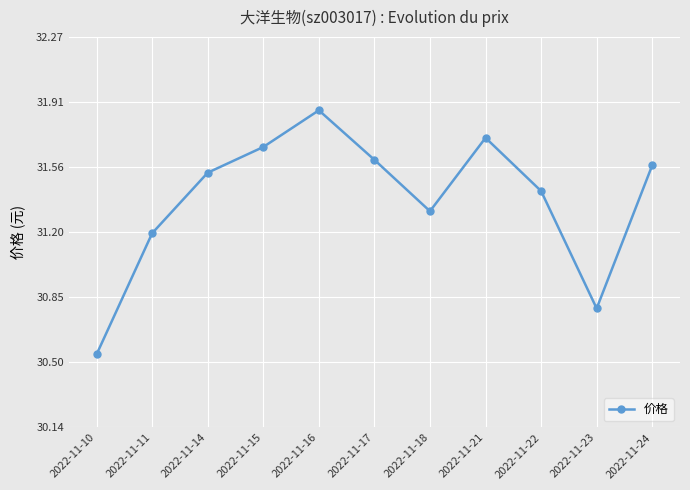

How many lines are shown in the chart?

1